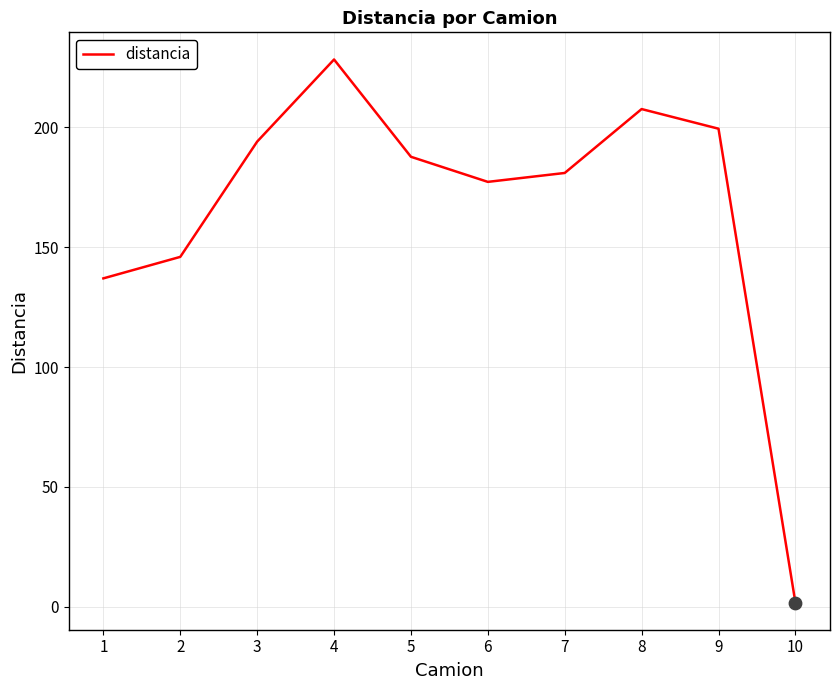

What is the change in value from 5 to 8?

+19.9